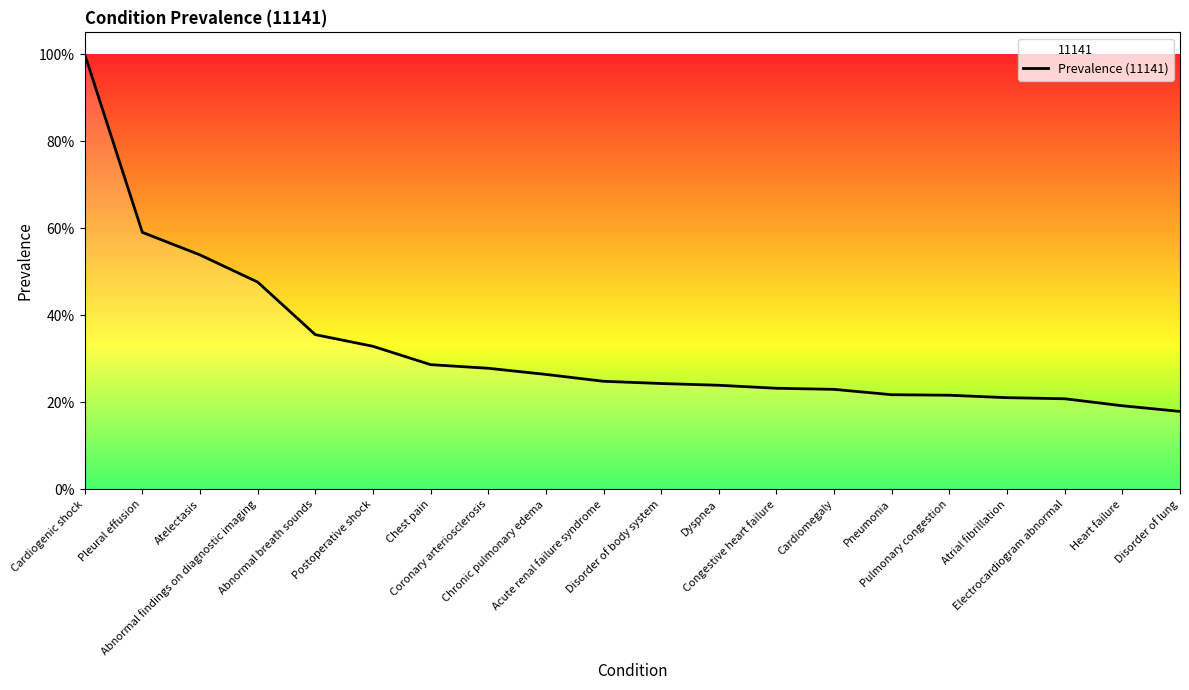

List the labels in order of value, smallest first.

Disorder of lung, Heart failure, Electrocardiogram abnormal, Atrial fibrillation, Pulmonary congestion, Pneumonia, Cardiomegaly, Congestive heart failure, Dyspnea, Disorder of body system, Acute renal failure syndrome, Chronic pulmonary edema, Coronary arteriosclerosis, Chest pain, Postoperative shock, Abnormal breath sounds, Abnormal findings on diagnostic imaging, Atelectasis, Pleural effusion, Cardiogenic shock